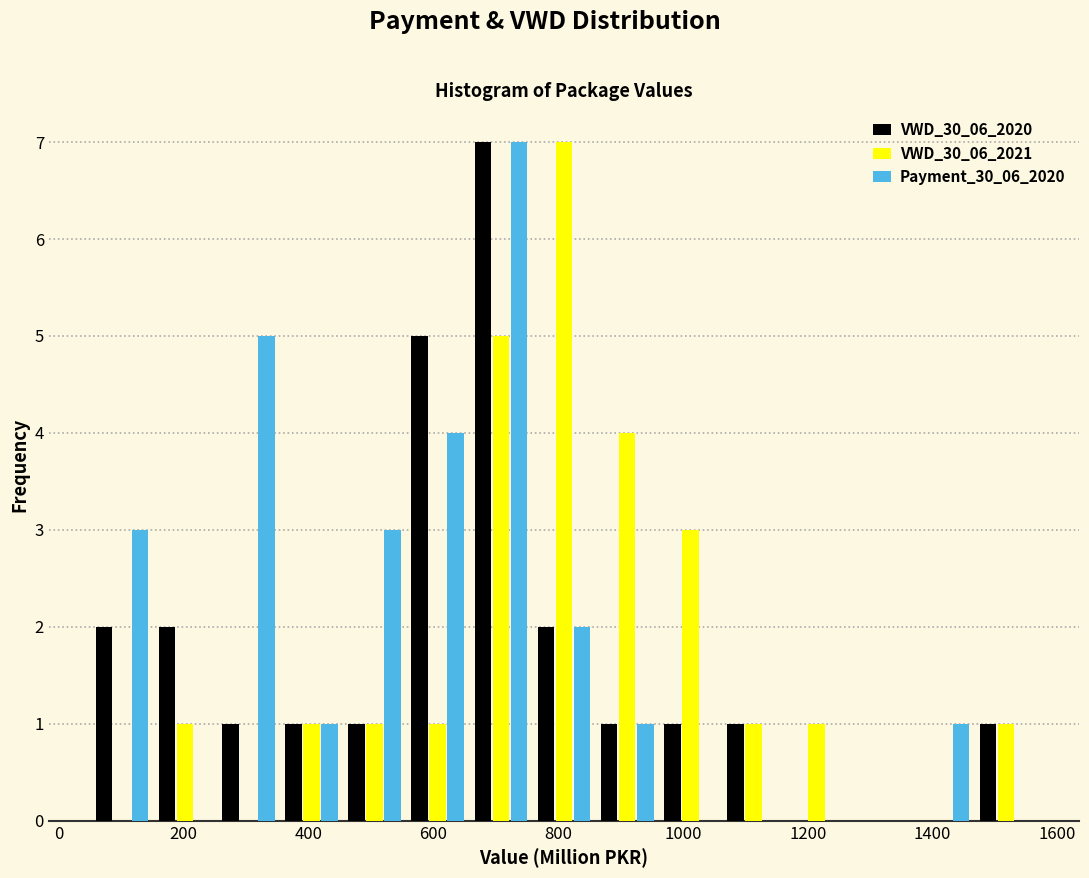

Reading left to right, transcribe this chart: for each range on the x-axis, give the height of each series' bar. Neither the bar edges nor the heights are printed on the chart, so give them approximately, as read against the axes.

60 to 160: VWD_30_06_2020=2	VWD_30_06_2021=0	Payment_30_06_2020=3
160 to 260: VWD_30_06_2020=2	VWD_30_06_2021=1	Payment_30_06_2020=0
260 to 360: VWD_30_06_2020=1	VWD_30_06_2021=0	Payment_30_06_2020=5
360 to 460: VWD_30_06_2020=1	VWD_30_06_2021=1	Payment_30_06_2020=1
460 to 560: VWD_30_06_2020=1	VWD_30_06_2021=1	Payment_30_06_2020=3
560 to 660: VWD_30_06_2020=5	VWD_30_06_2021=1	Payment_30_06_2020=4
660 to 760: VWD_30_06_2020=7	VWD_30_06_2021=5	Payment_30_06_2020=7
760 to 860: VWD_30_06_2020=2	VWD_30_06_2021=7	Payment_30_06_2020=2
860 to 960: VWD_30_06_2020=1	VWD_30_06_2021=4	Payment_30_06_2020=1
960 to 1060: VWD_30_06_2020=1	VWD_30_06_2021=3	Payment_30_06_2020=0
1060 to 1160: VWD_30_06_2020=1	VWD_30_06_2021=1	Payment_30_06_2020=0
1160 to 1260: VWD_30_06_2020=0	VWD_30_06_2021=1	Payment_30_06_2020=0
1260 to 1360: VWD_30_06_2020=0	VWD_30_06_2021=0	Payment_30_06_2020=0
1360 to 1460: VWD_30_06_2020=0	VWD_30_06_2021=0	Payment_30_06_2020=1
1460 to 1560: VWD_30_06_2020=1	VWD_30_06_2021=1	Payment_30_06_2020=0